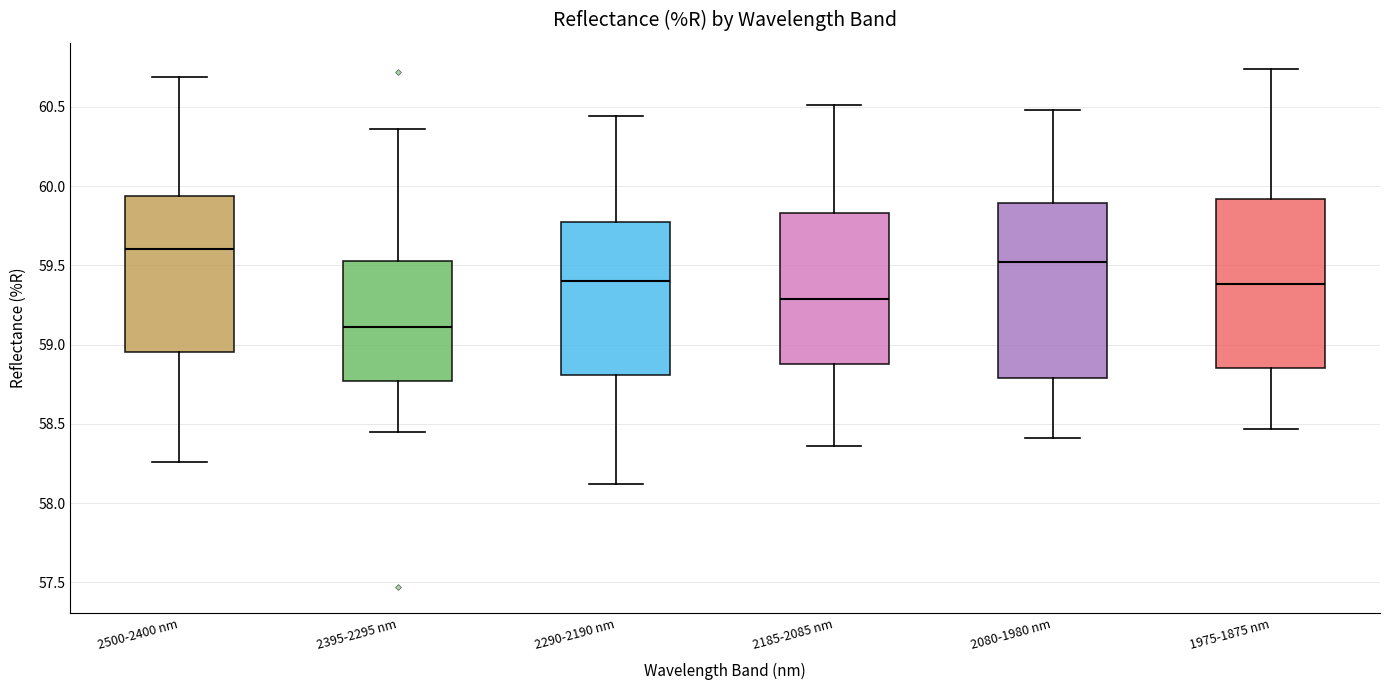

Reading left to right, transcribe this box plot: for each box, give where its median line is, the range the box spans, and where its two whiskers end, as read against the y-axis. The values are not printed on the chart, so give them approximately, as read against the axis.

2500-2400 nm: median 59.60, box 58.95 to 59.95, whiskers 58.25 to 60.70
2395-2295 nm: median 59.10, box 58.75 to 59.55, whiskers 58.45 to 60.35
2290-2190 nm: median 59.40, box 58.80 to 59.75, whiskers 58.10 to 60.45
2185-2085 nm: median 59.30, box 58.90 to 59.85, whiskers 58.35 to 60.50
2080-1980 nm: median 59.50, box 58.80 to 59.90, whiskers 58.40 to 60.50
1975-1875 nm: median 59.40, box 58.85 to 59.90, whiskers 58.45 to 60.75